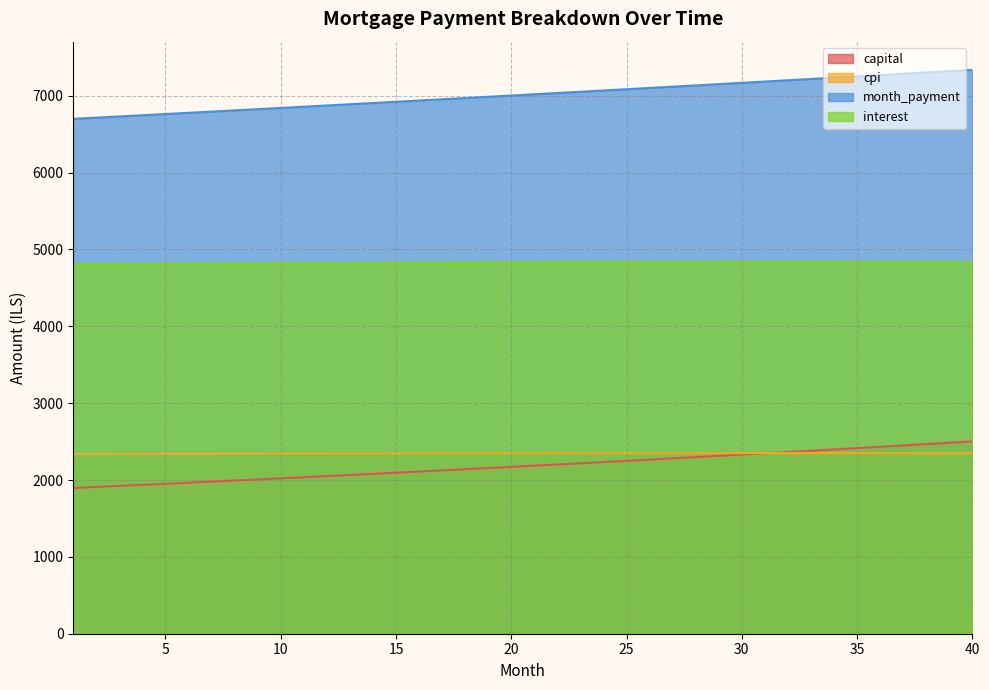

At which label does interest first exceed 4832?

21